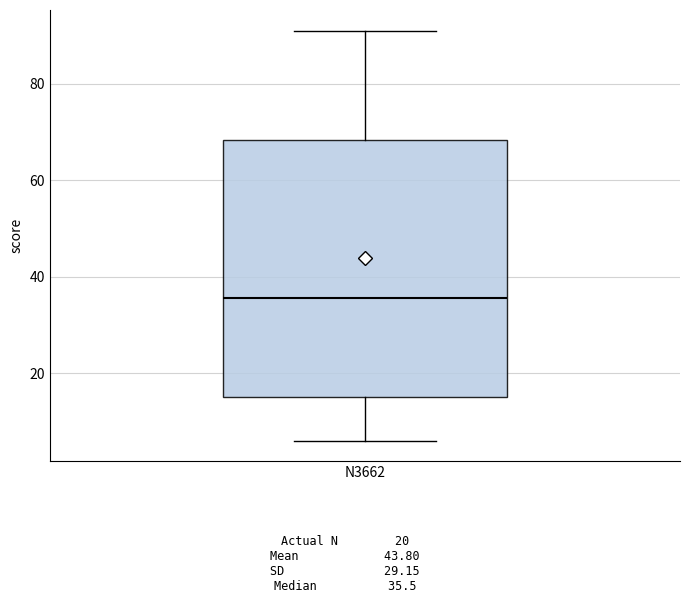

Read this box plot against the y-axis: the position of the median line, the range covered by the box, and the ends of both whiskers. The values are not printed on the chart, so give them approximately, as read against the axis.

median 36, box 16 to 68, whiskers 6 to 92